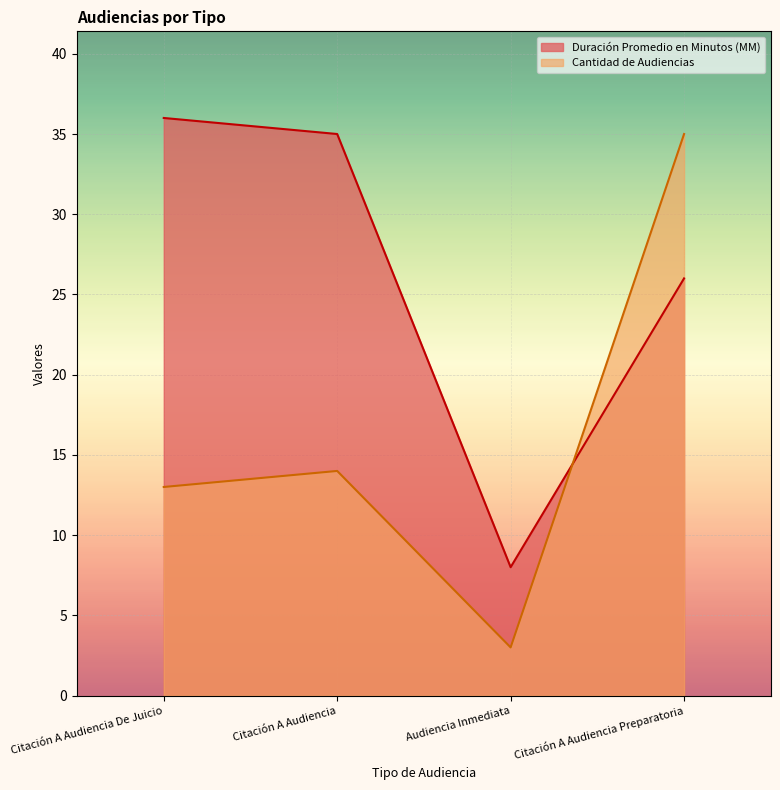

Does the chart display data point markers on the line(s)?

No